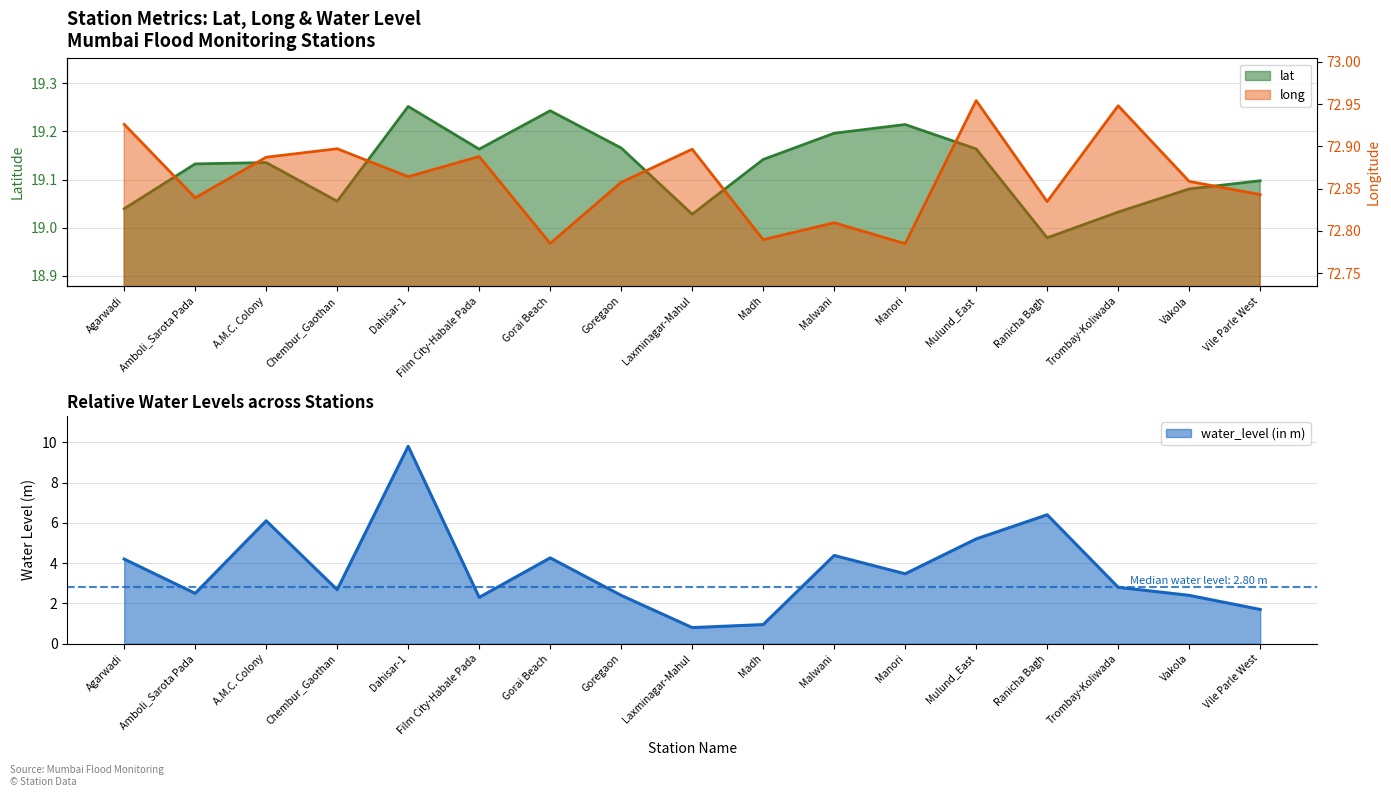

What is the maximum value for water_level (in m)?

9.8